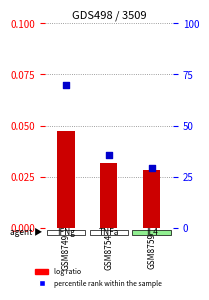

Which series contains the lowest Y value?

log ratio